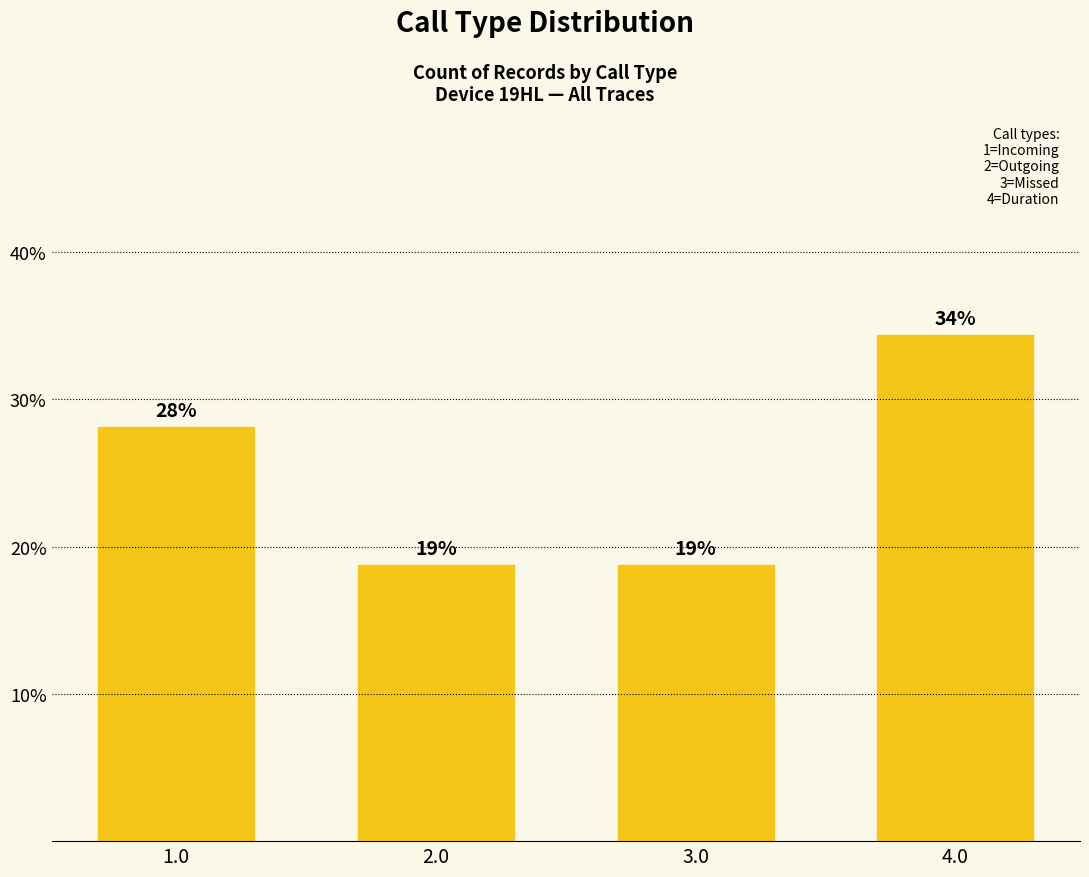

Reading left to right, what are all the values shown in this chart?

1.0=28.1	2.0=18.8	3.0=18.8	4.0=34.4